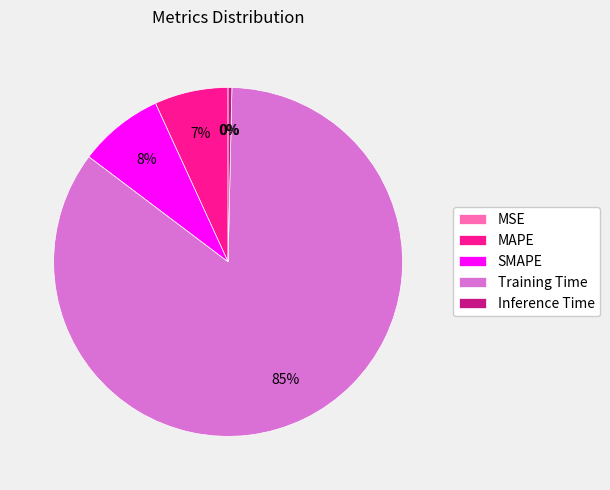

True or false: MAPE accounts for 1% of the total.

False